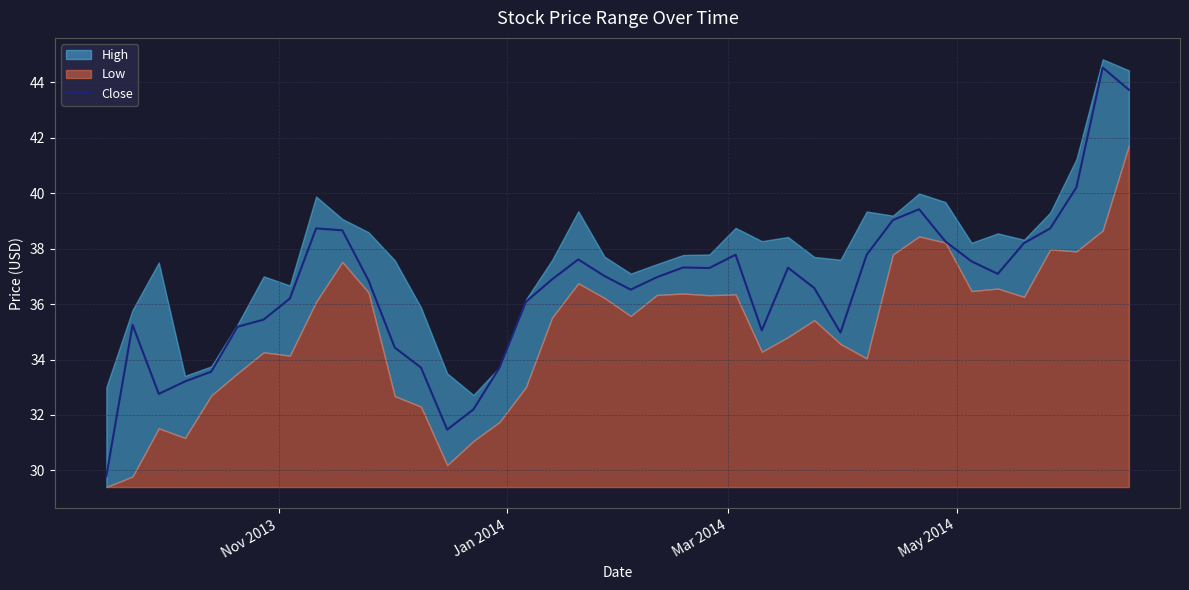

What is the lowest value of the Close series?

29.8